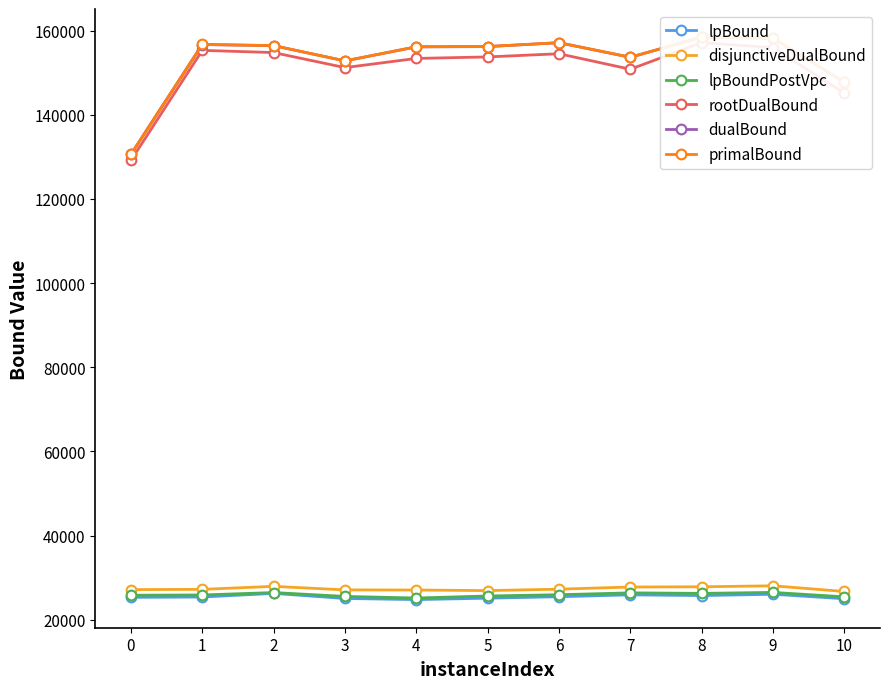

True or false: dualBound and rootDualBound intersect in this chart.

False